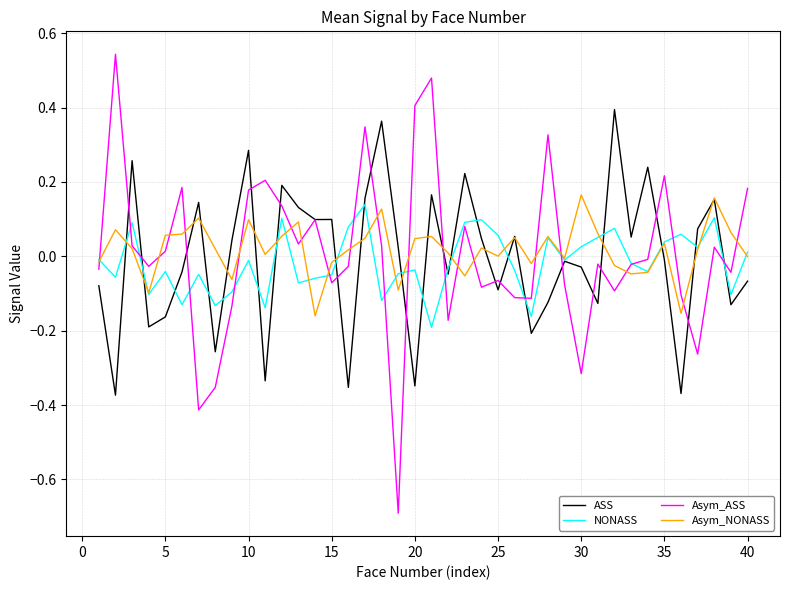

Which series has the widest spread of values?

Asym_ASS